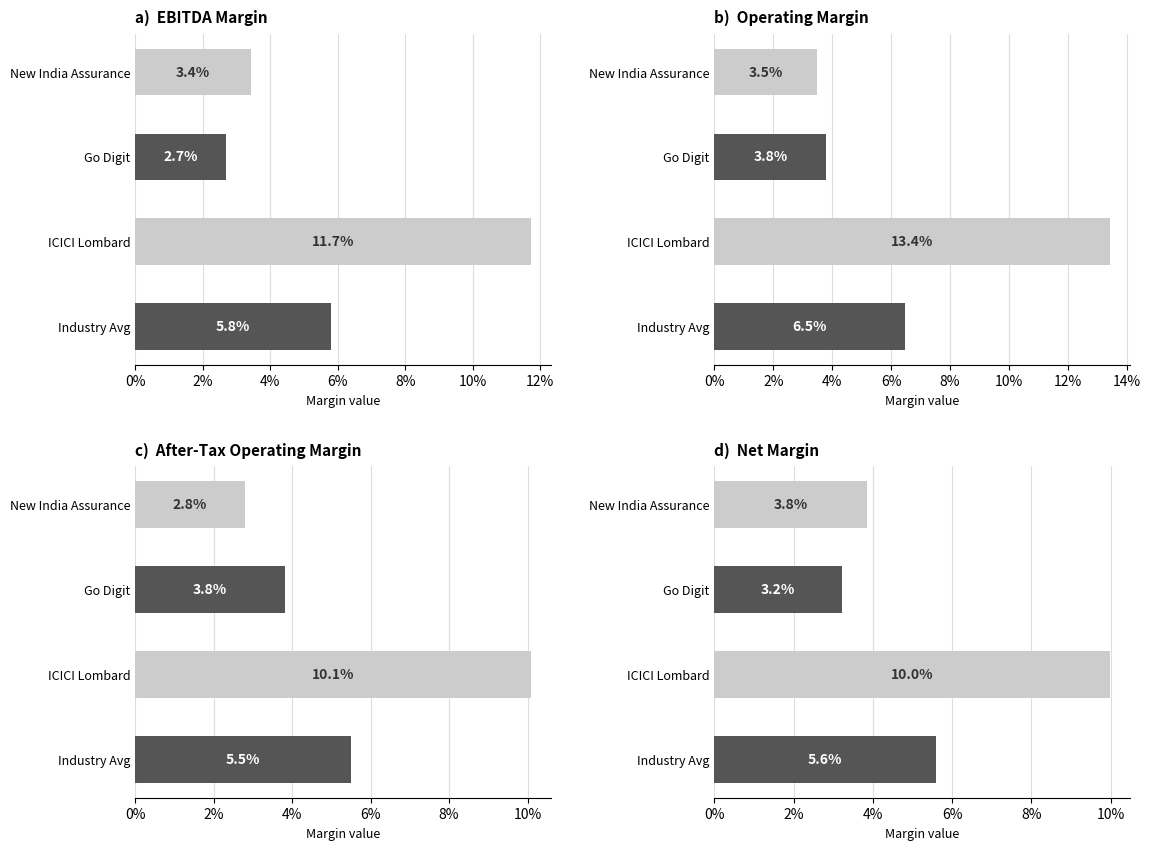

The value of after_tax_operating_margin at New India Assurance is 0.0. True or false?

True